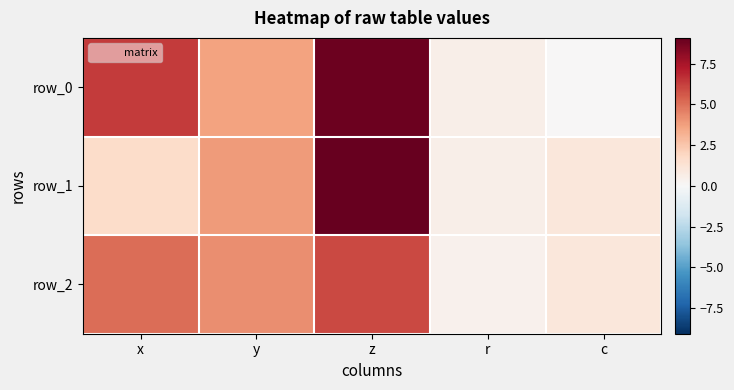

What is the difference between the row_0 values at r and c?

0.5